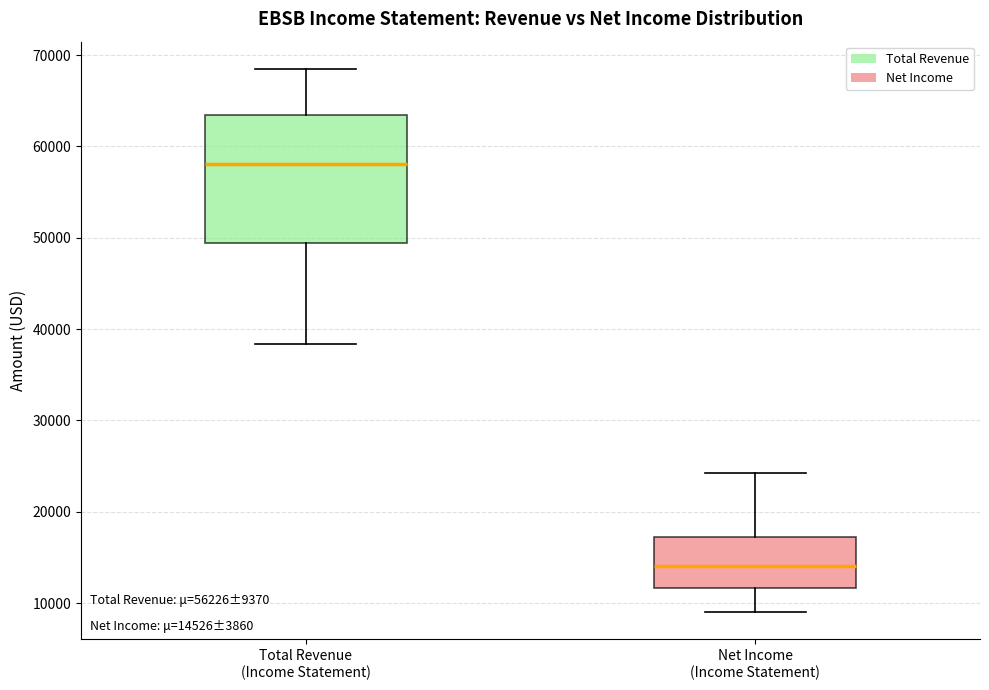

Which box is the tallest, from its lower edge to its upper edge?

Total Revenue (Income Statement)